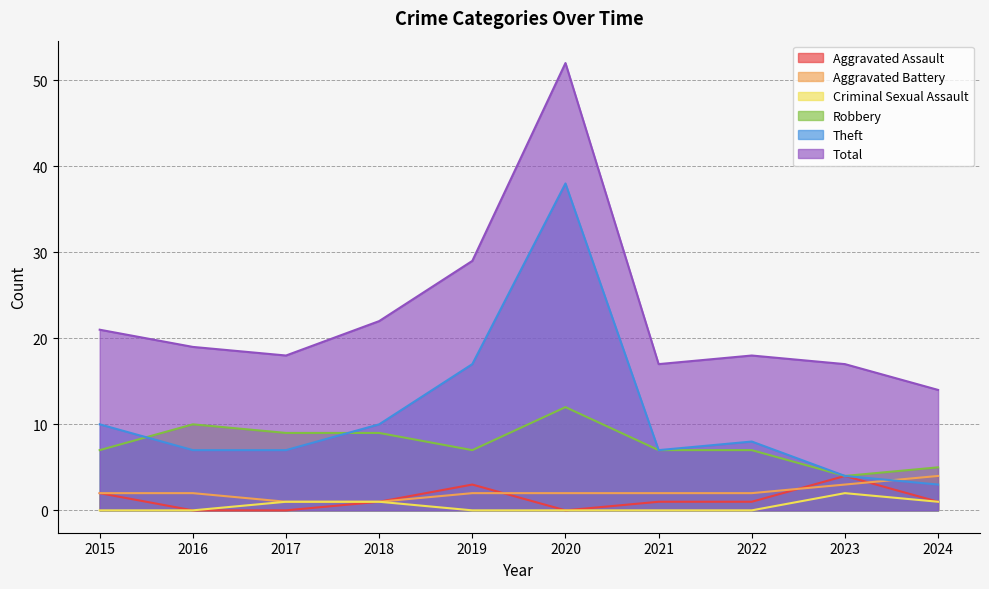

Does the chart display data point markers on the line(s)?

No